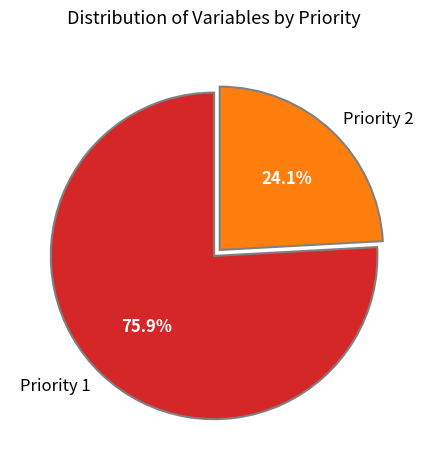

What percentage is NOT represented by Priority 1?

24.1%